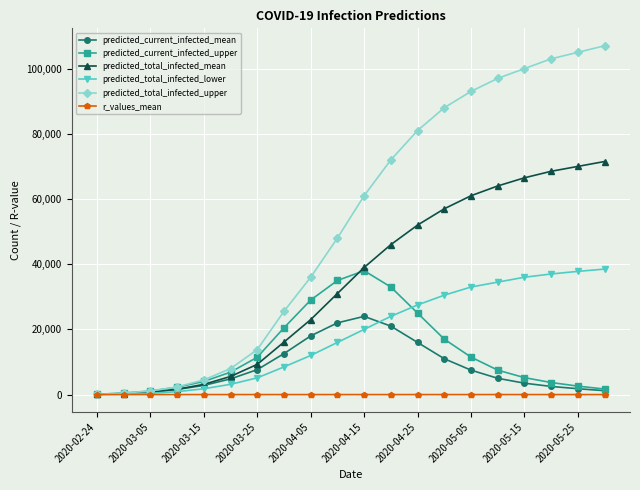

What is the maximum value shown in the chart?

107000.0